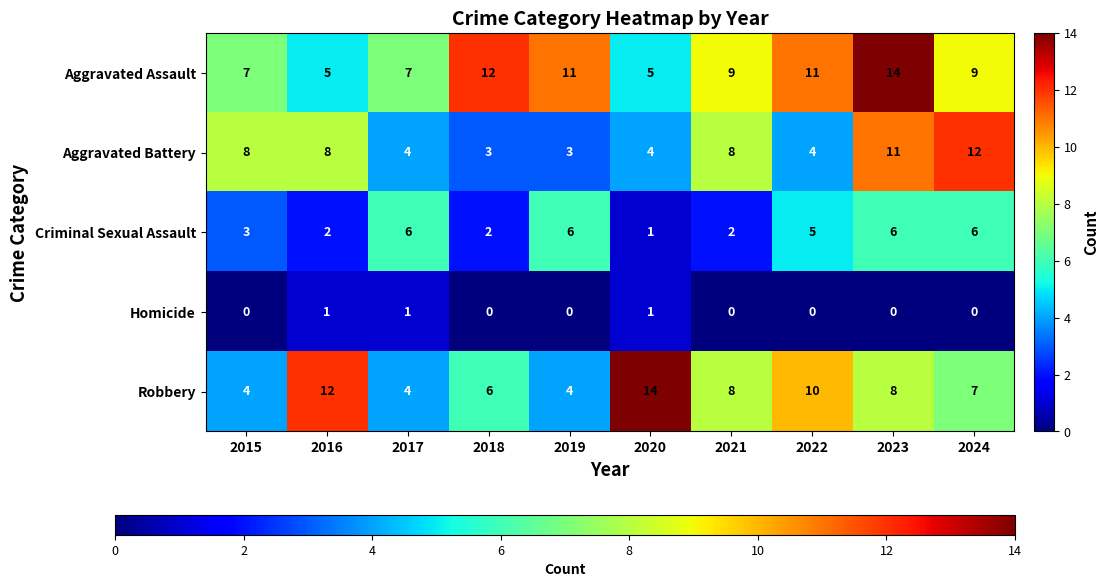

What is the maximum value shown in the chart?

14